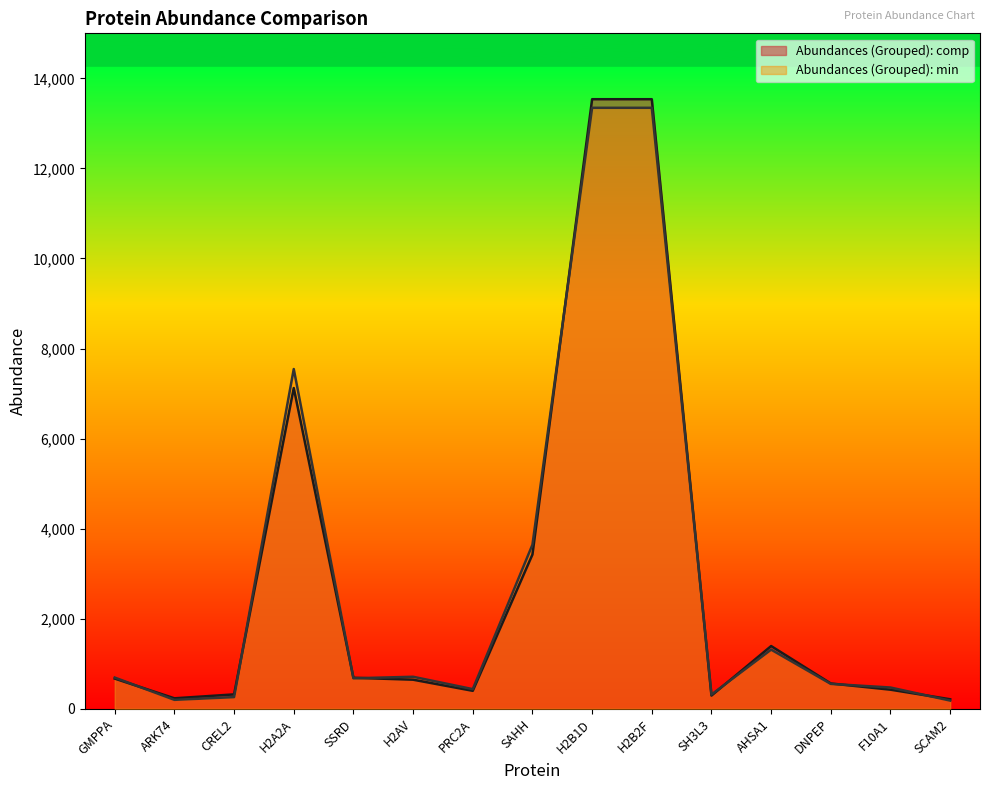

Between AHSA1 and SAHH, which is larger?

SAHH